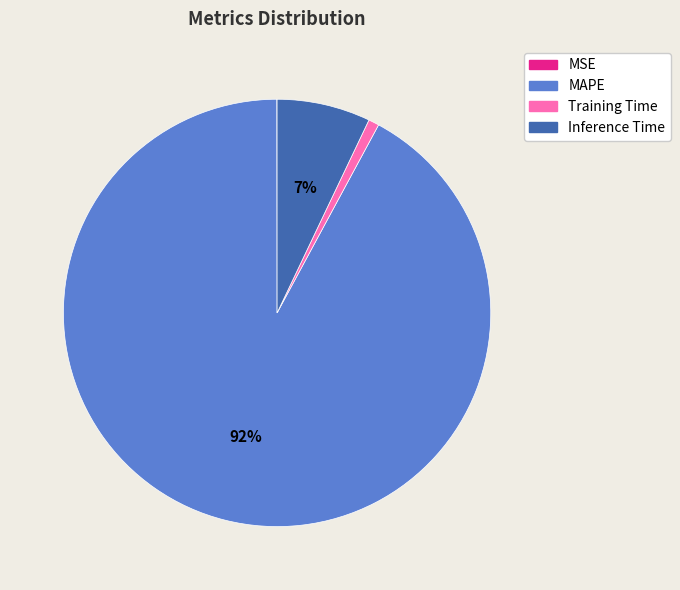

What percentage is the Inference Time slice, to the nearest percent?

7%